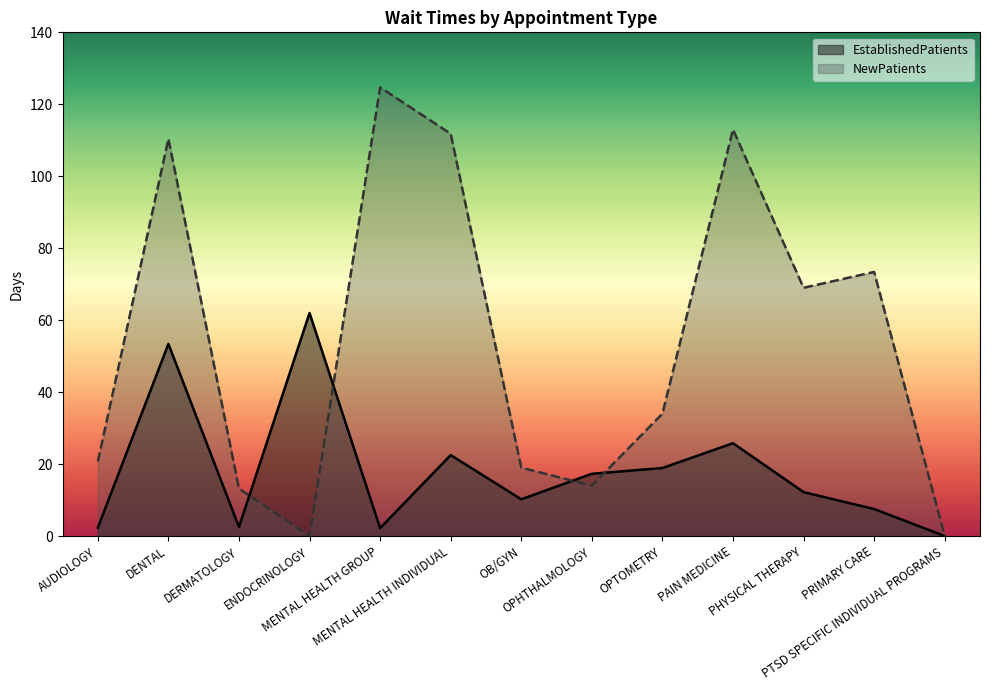

What is the difference between the second highest and minimum values in the EstablishedPatients series?

53.4